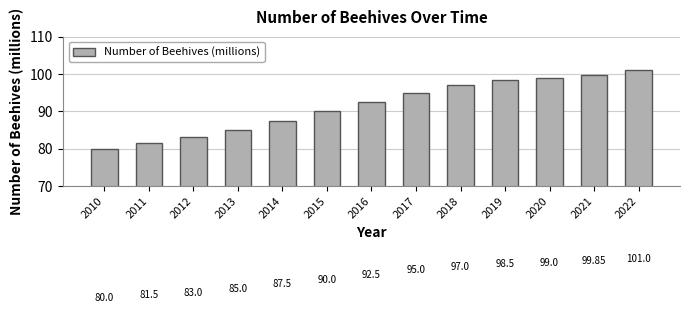

Does the chart contain stacked bars?

No